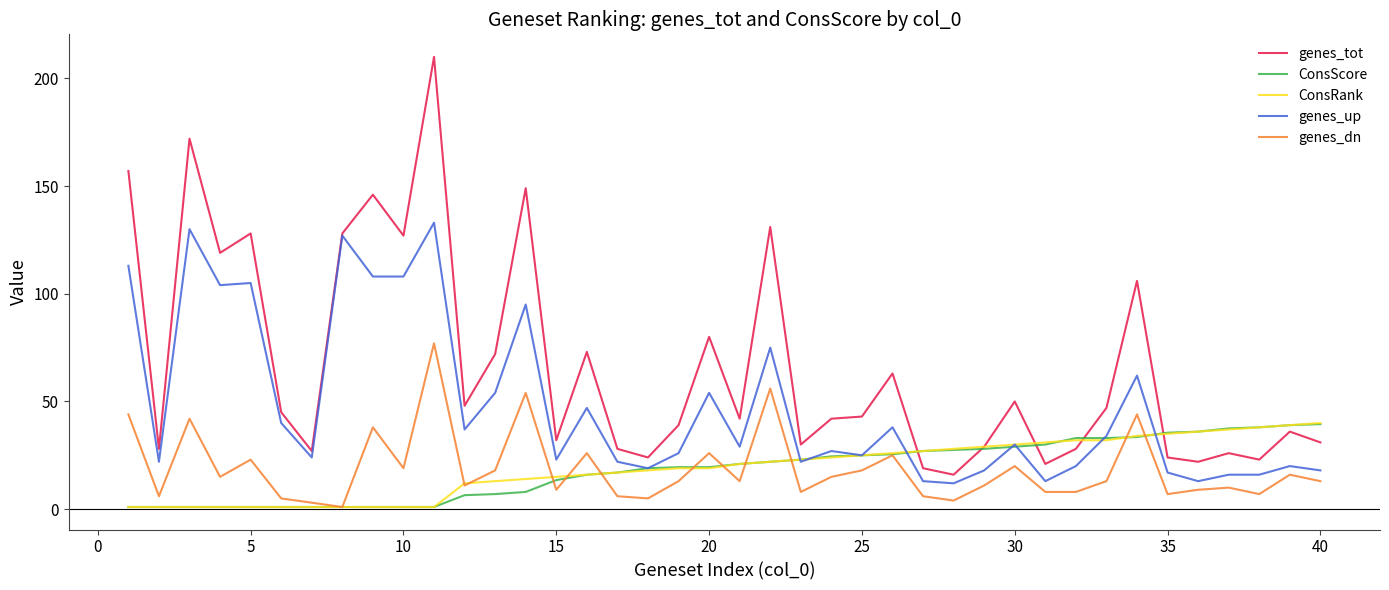

What is the greatest value displayed?

210.0